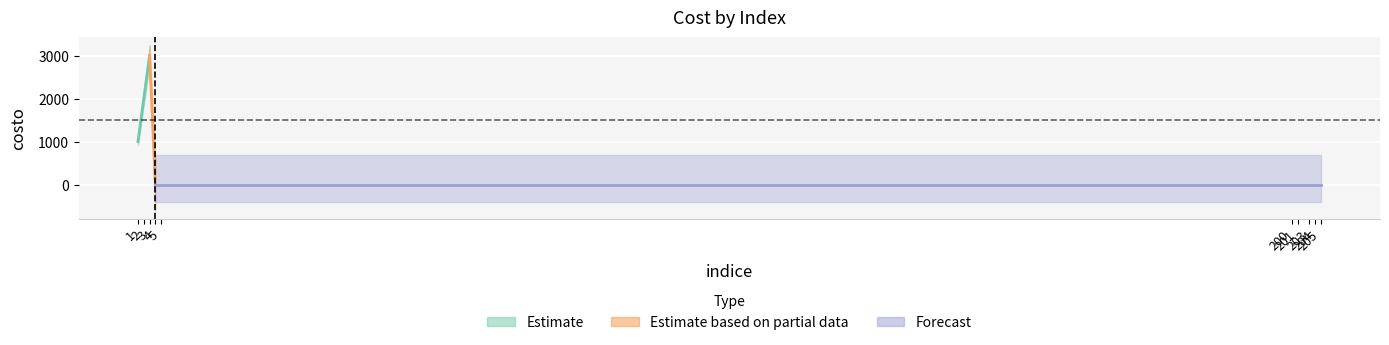

Which label corresponds to the smallest value in the chart?

4